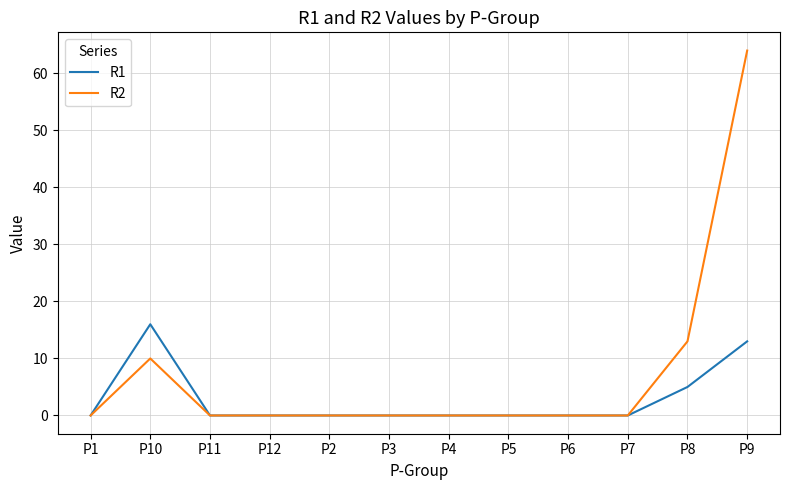

Is it true that R2 equals 4 at P8?

False